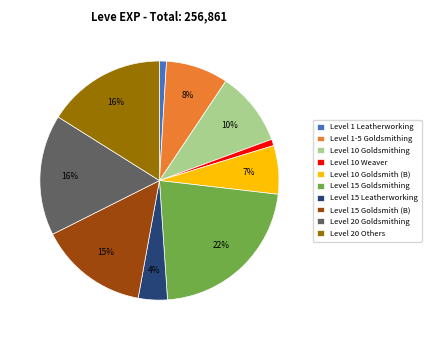

Is there a majority slice in this chart?

No